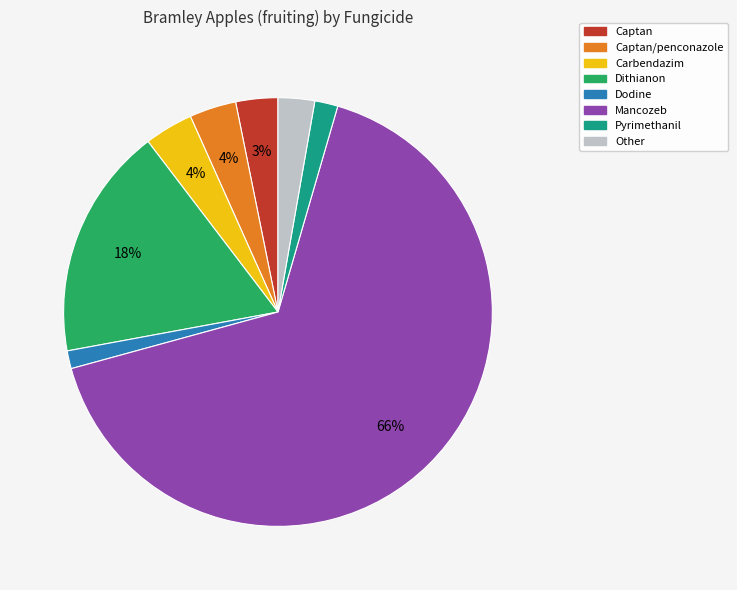

Is there a majority slice in this chart?

Yes